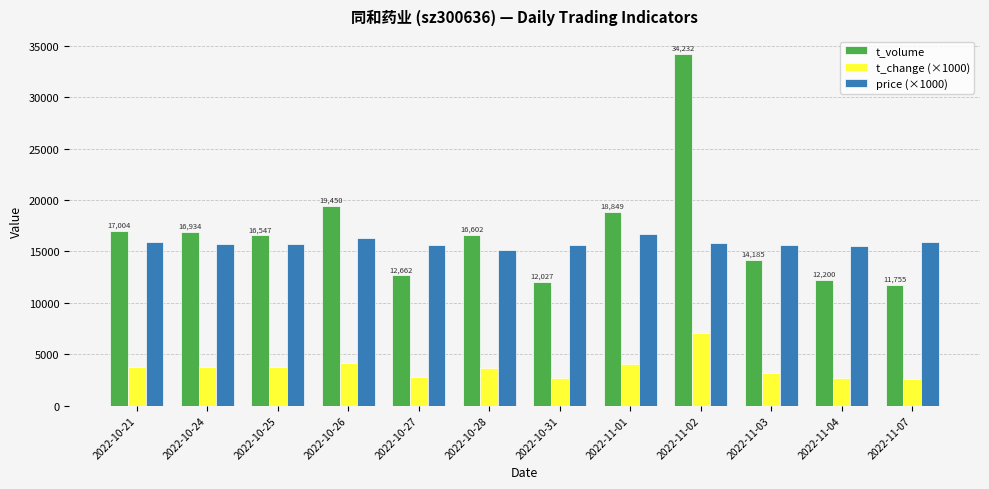

What is the value of the t_volume bar at the 2nd from the left?

16934.0